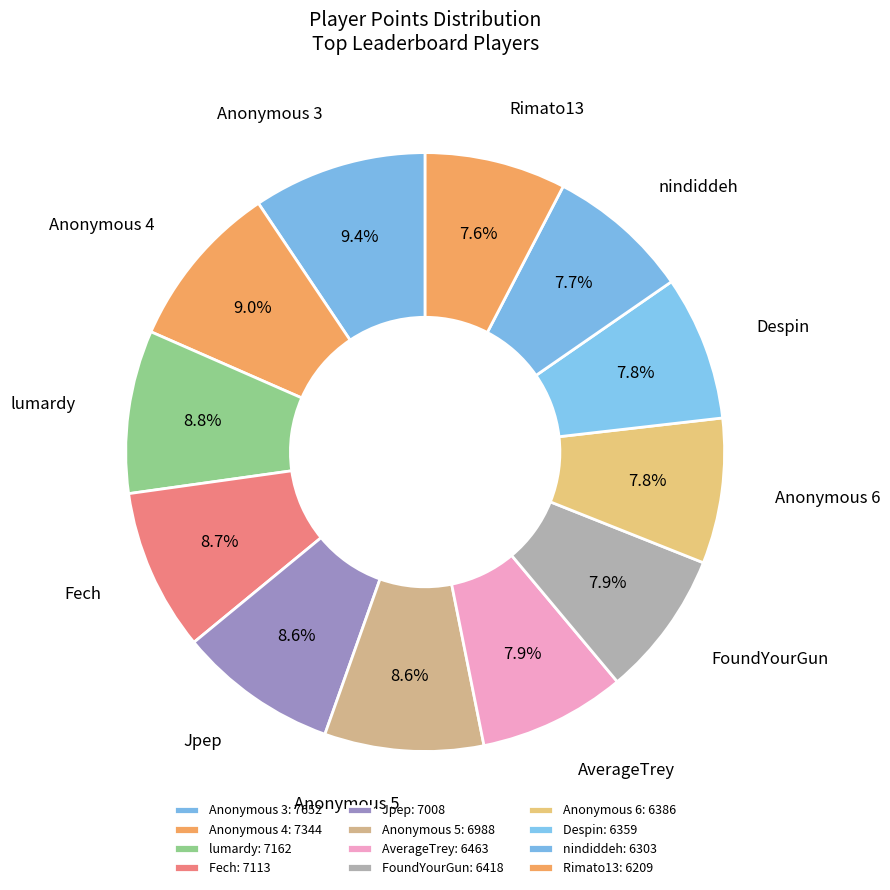

Is it true that Jpep is 19% of the pie?

False